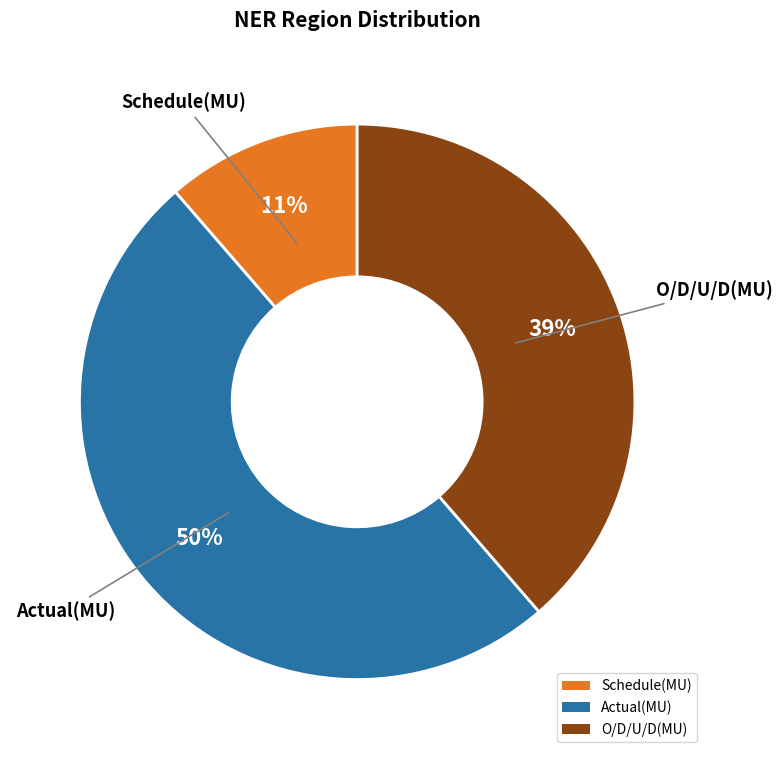

Between Schedule(MU) and O/D/U/D(MU), which is larger?

O/D/U/D(MU)